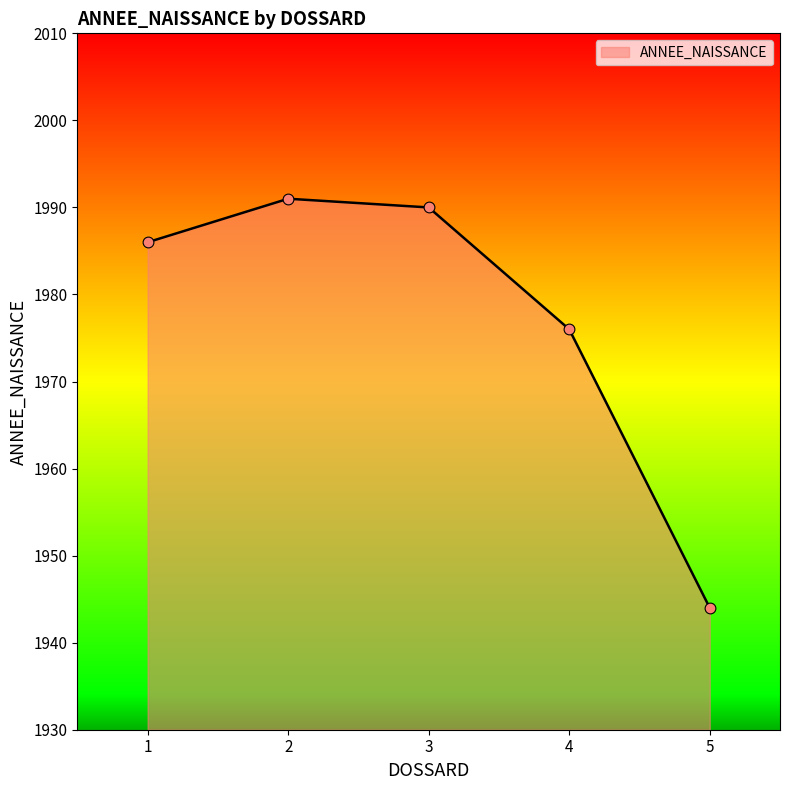

What is the ratio of the value at 2 to the value at 1?

1.0